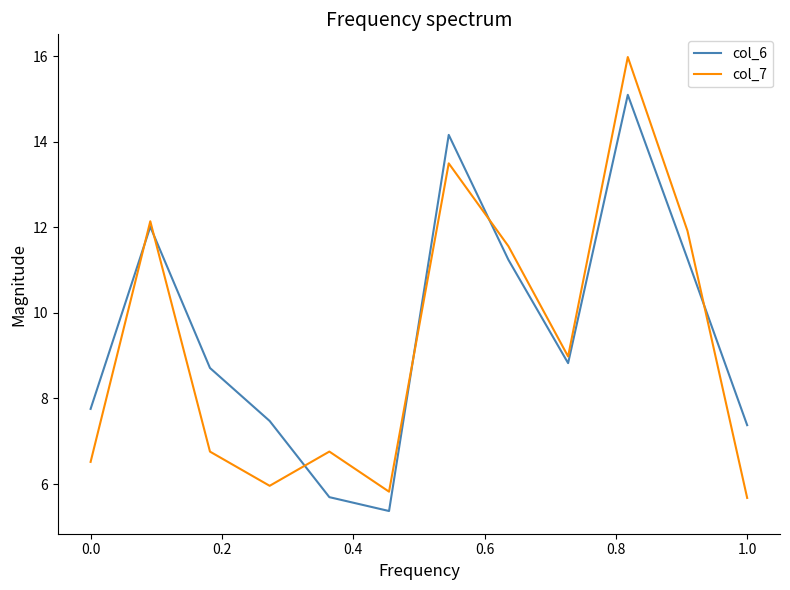

True or false: col_7 and col_6 intersect in this chart.

True